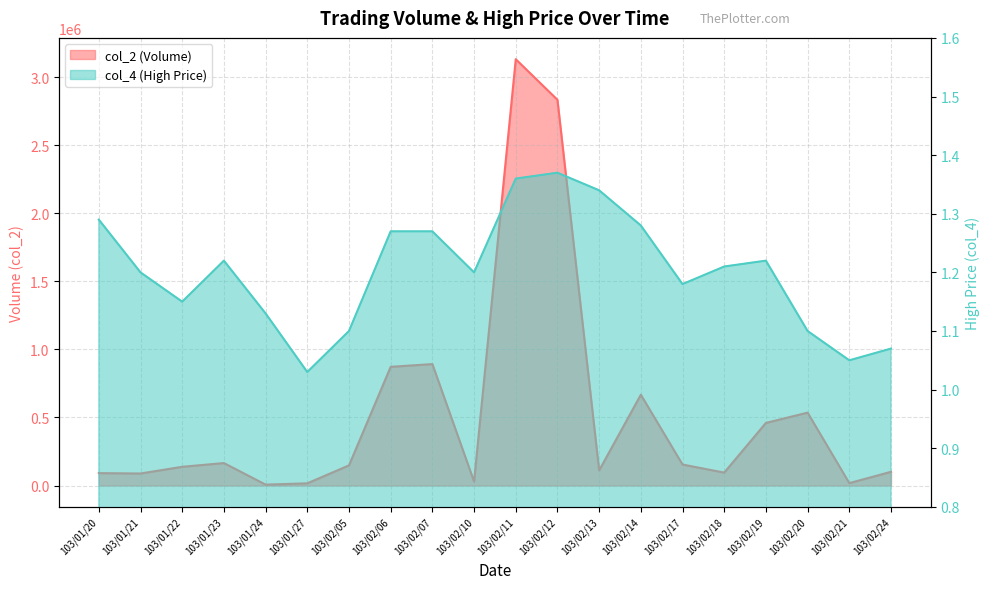

At 103/02/07, list the series in order from largest to smallest.

col_2, col_4